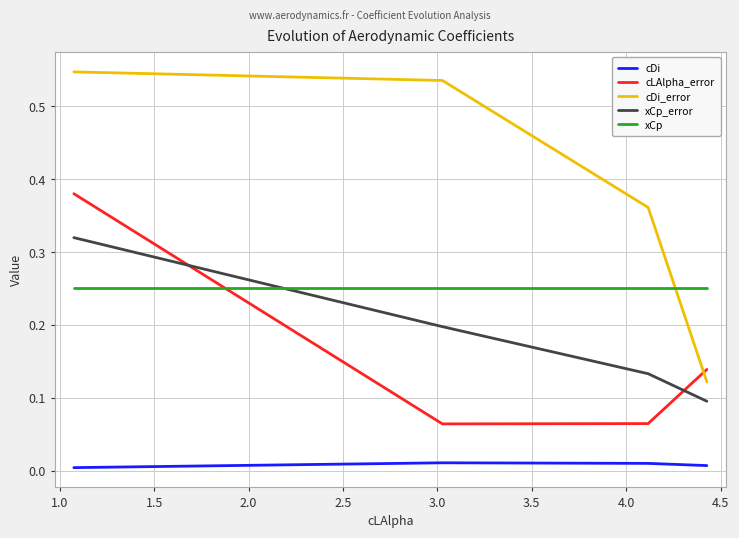

Which series has the widest spread of values?

cDi_error